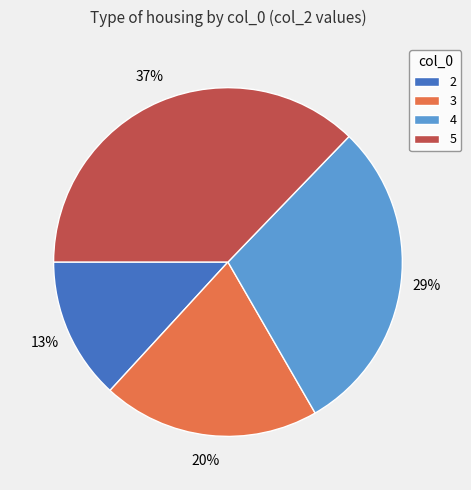

Is it true that 4 is 29% of the pie?

True